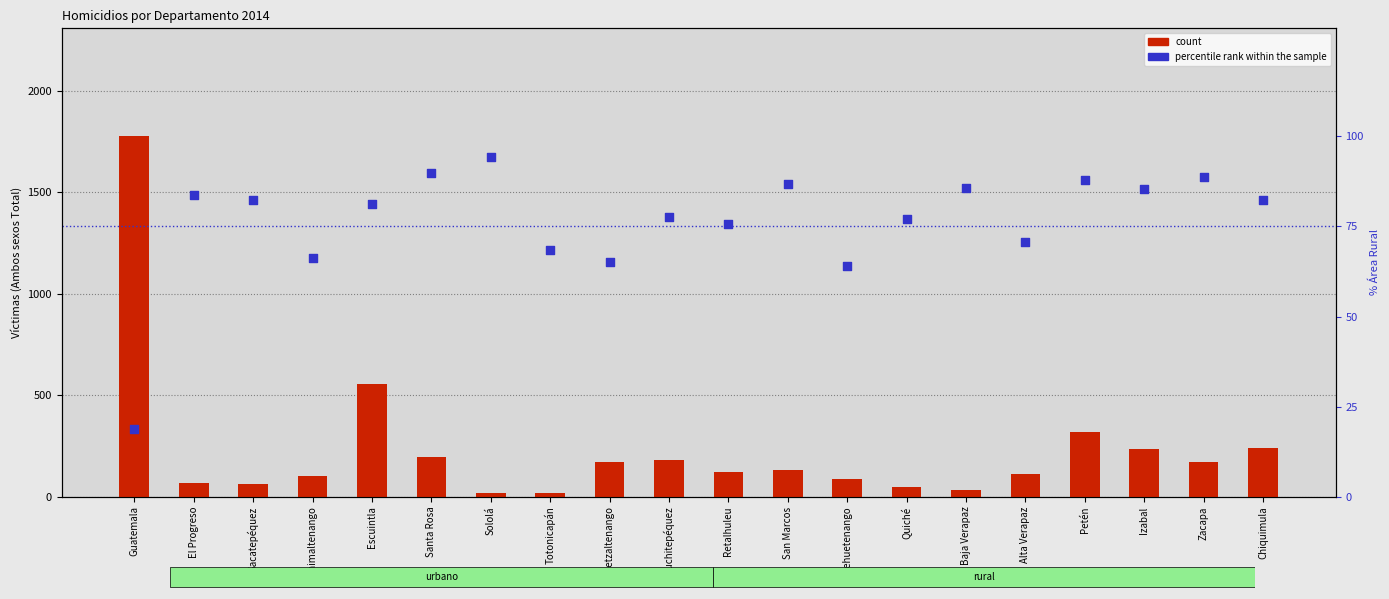

Which series reaches the maximum Y coordinate?

count